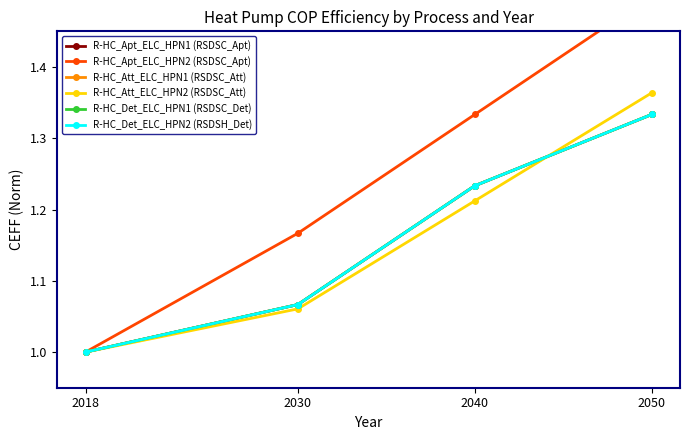

How many lines are shown in the chart?

6